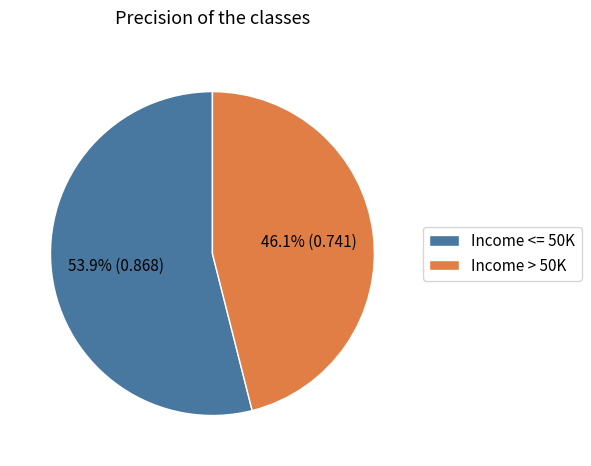

True or false: Income <= 50K accounts for 62% of the total.

False